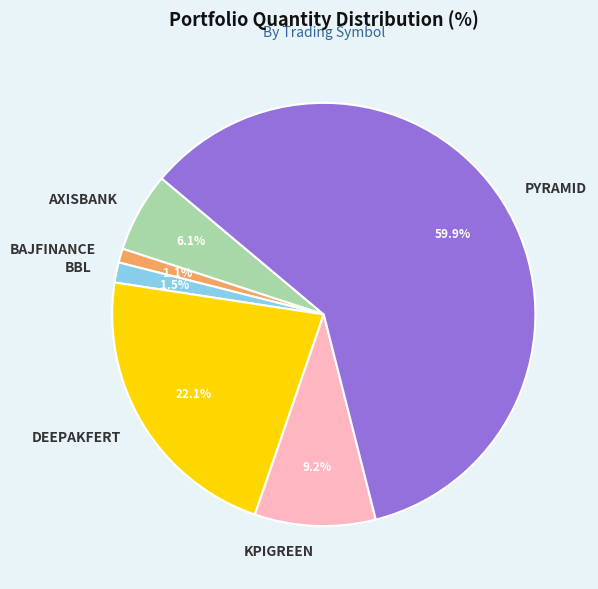

True or false: AXISBANK accounts for 1% of the total.

False